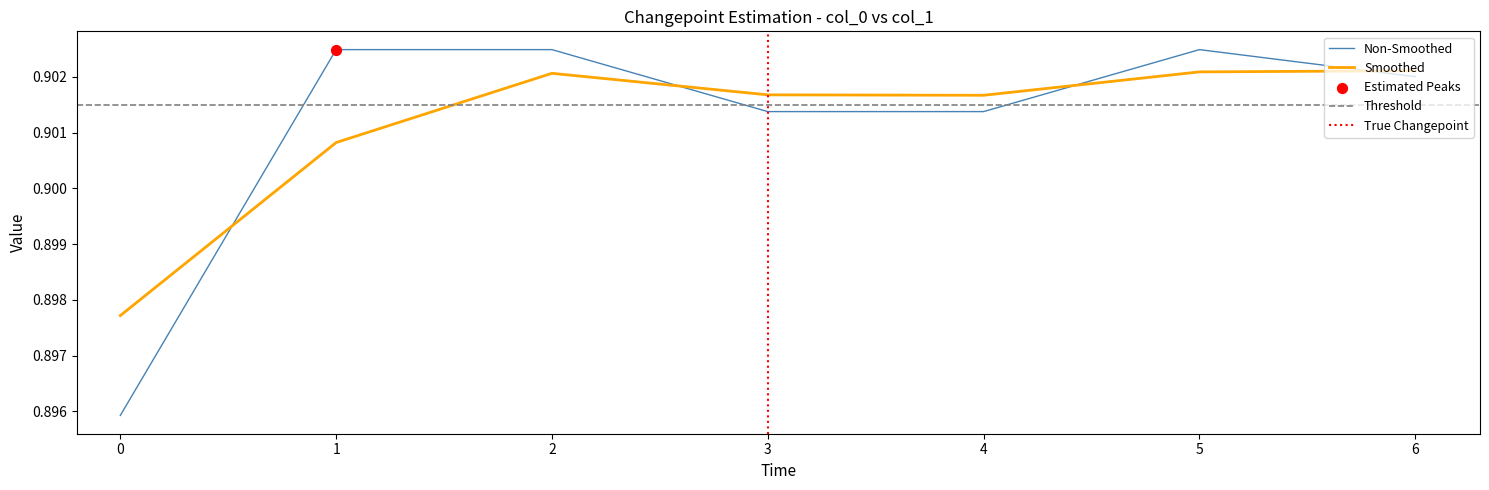

Which has a higher value, 4 or 3?

4